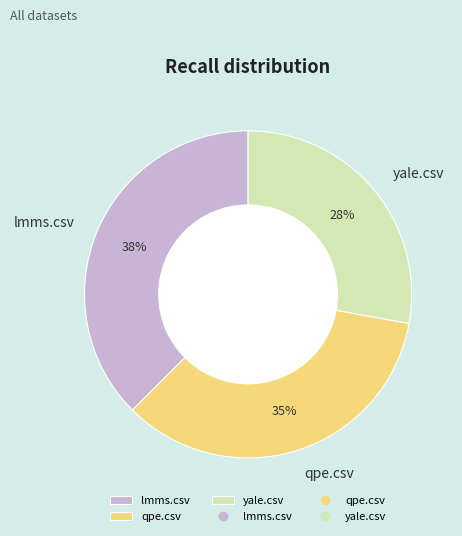

What percentage is the yale.csv slice, to the nearest percent?

28%